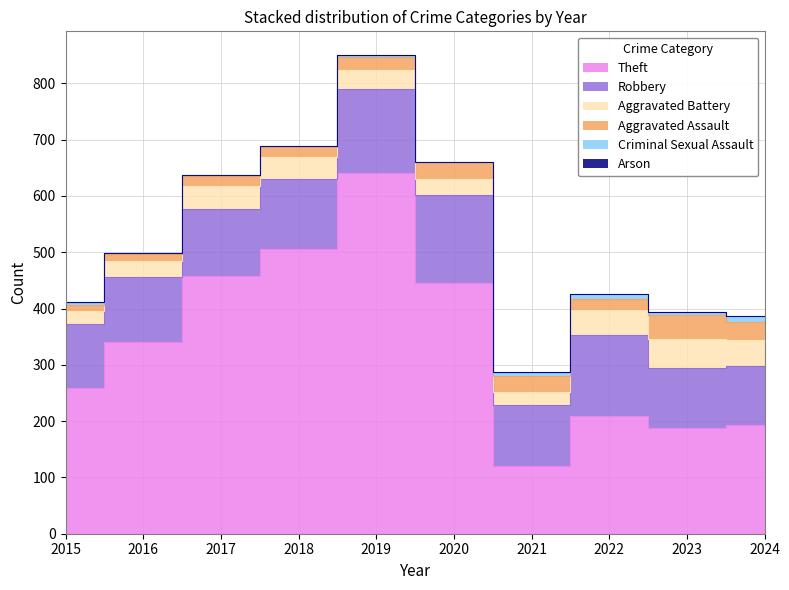

The value of Robbery at 2017 is 187. True or false?

False